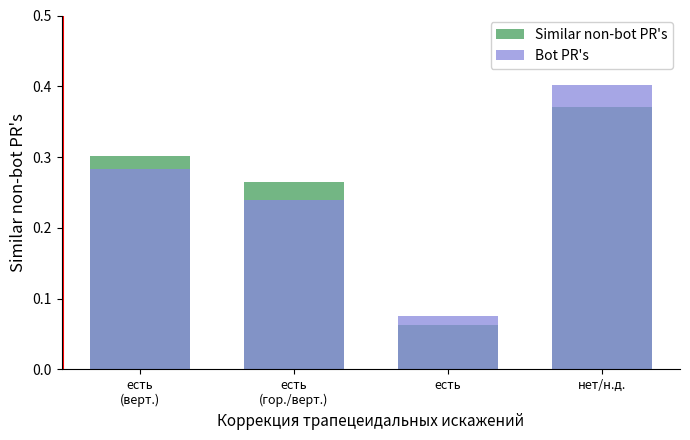

What is the sum of all Similar non-bot PR's values?

1.0